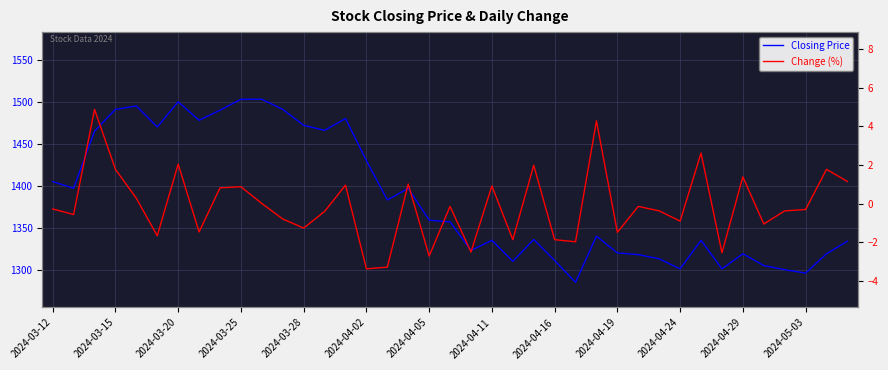

True or false: Closing Price and Change (%) cross at least once.

False